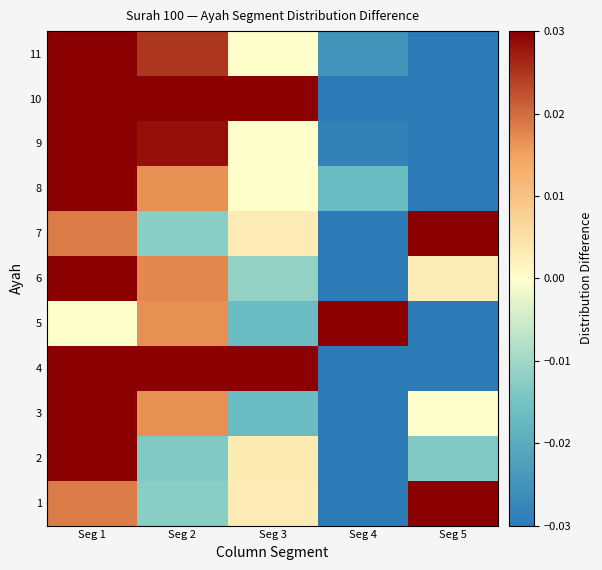

Which category has the lowest value across all series?

Seg 4